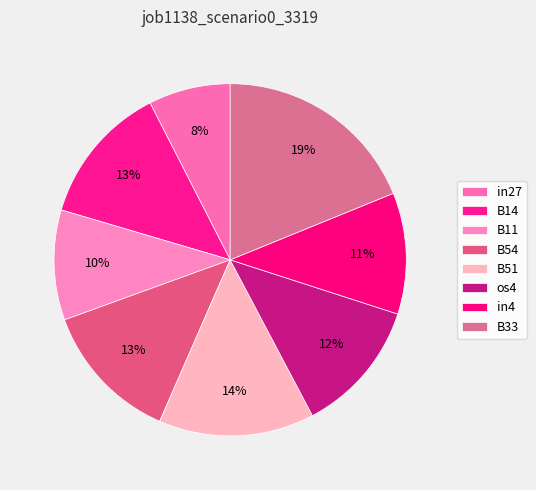

Is it true that os4 is 6% of the pie?

False